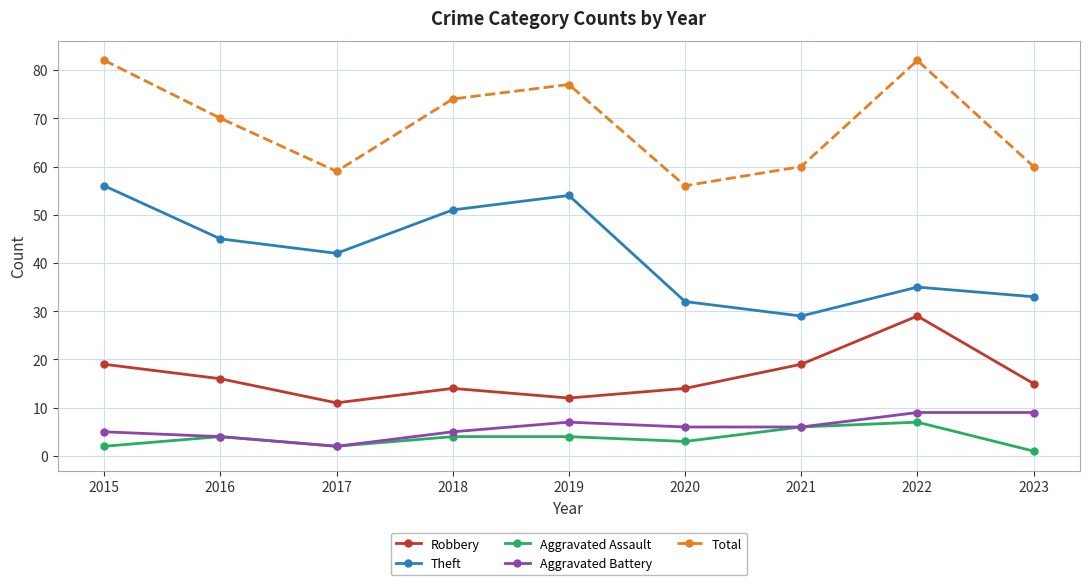

What is the sum of all Robbery values?

149